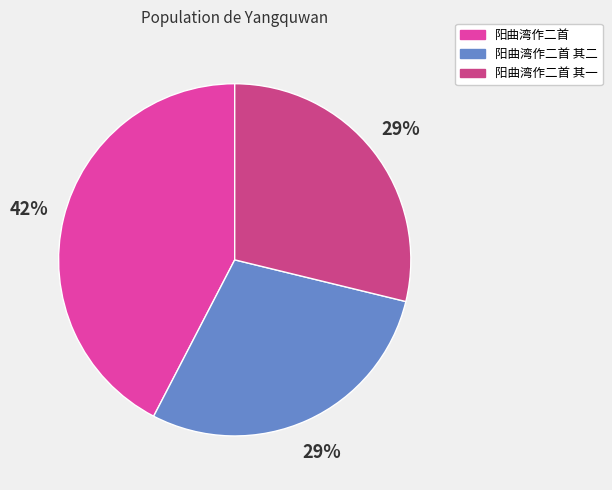

Does any single category account for the majority?

No